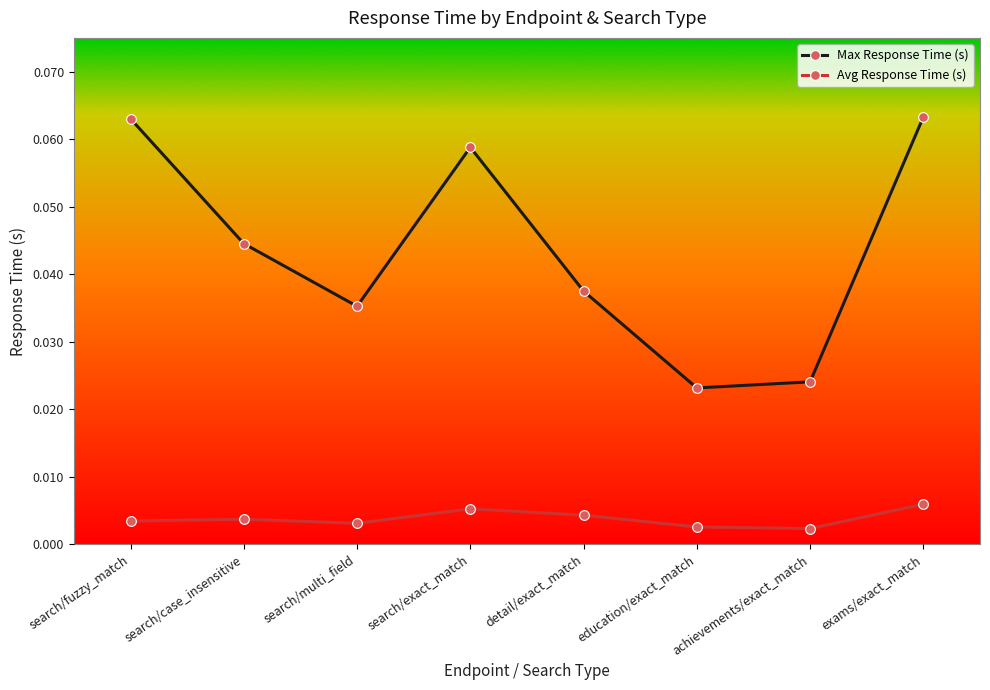

What is the label of the 3rd point from the right?

education/exact_match